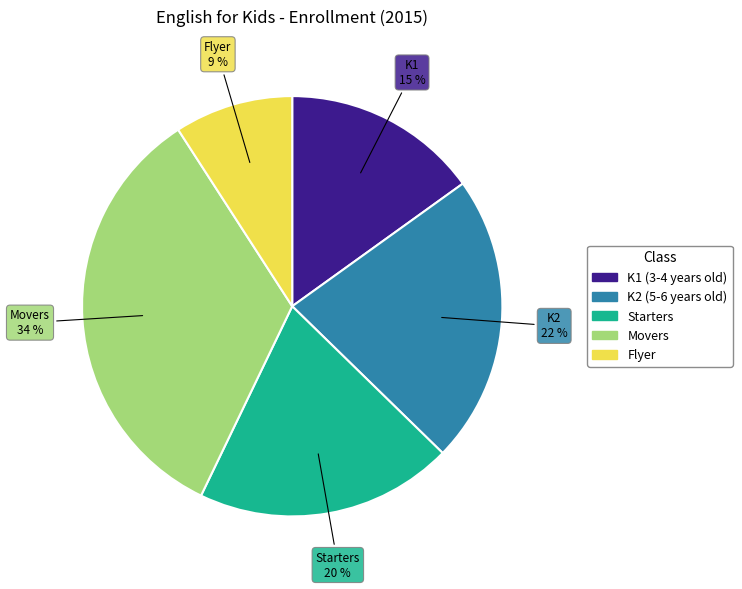

Rank the categories by value from highest to lowest.

Movers, K2 (5-6 years old), Starters, K1 (3-4 years old), Flyer